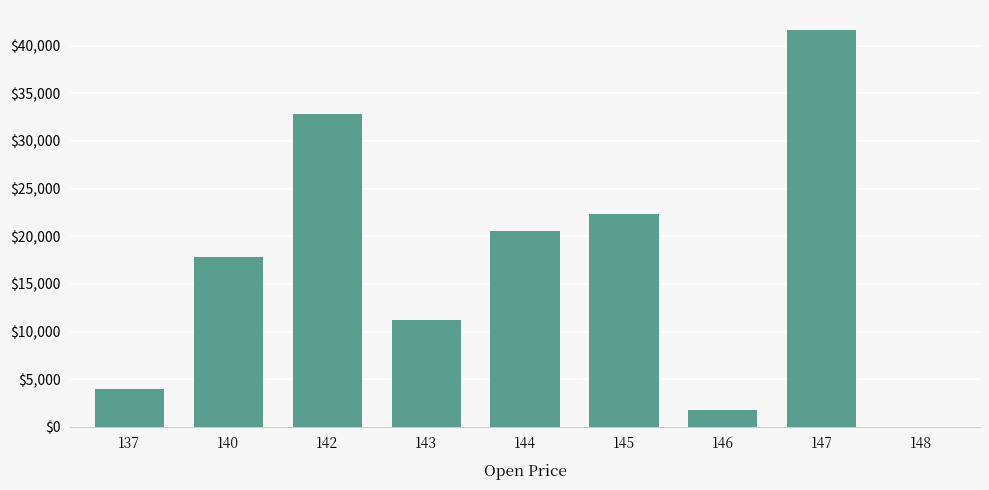

What is the maximum value shown in the chart?

41665.1